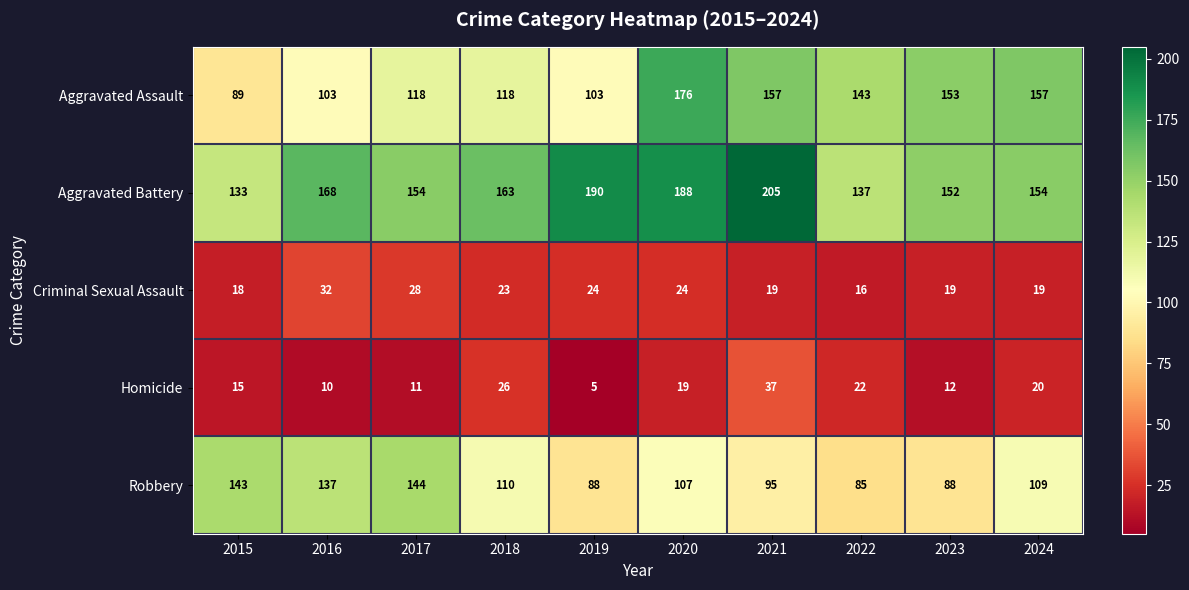

What is the spread (max minus min) of values at 2024?

138